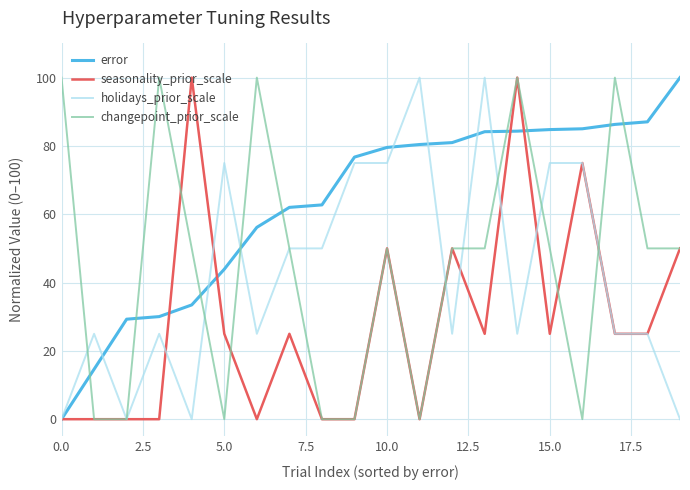

What is the highest value of the seasonality_prior_scale series?

100.0